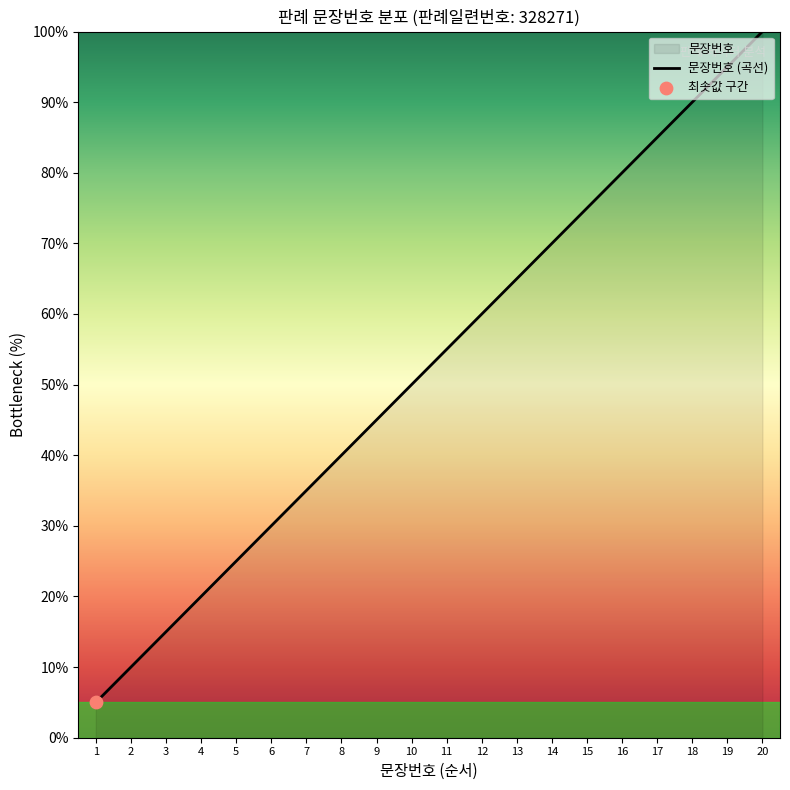

What is the change in value from 2 to 13?

+55.0